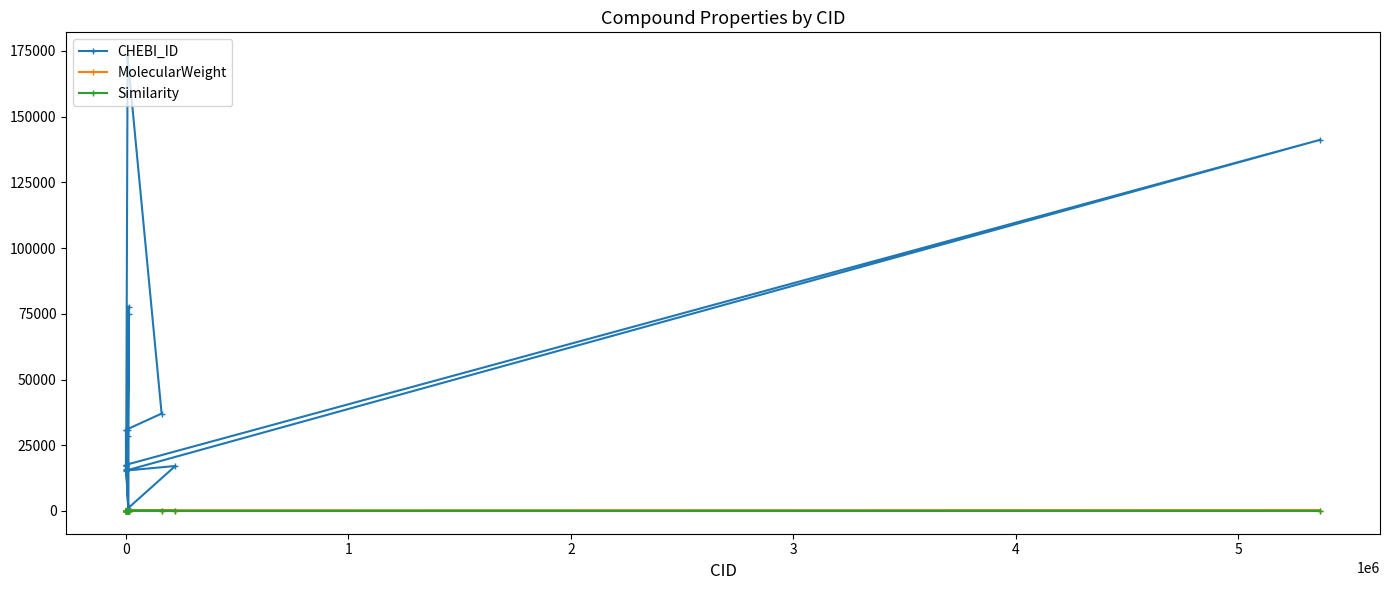

What is the maximum value shown in the chart?

173424.0